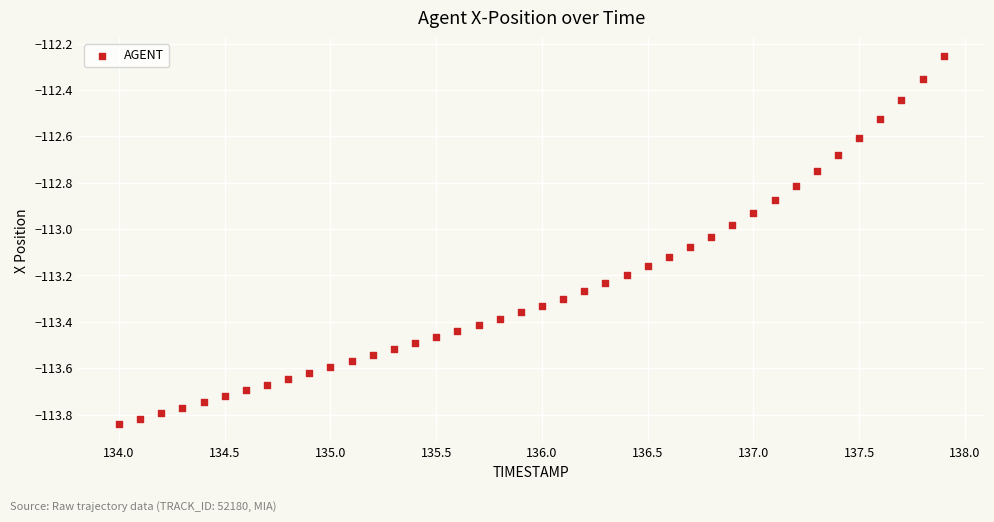

What is the range of X values (max minus min)?

3.9